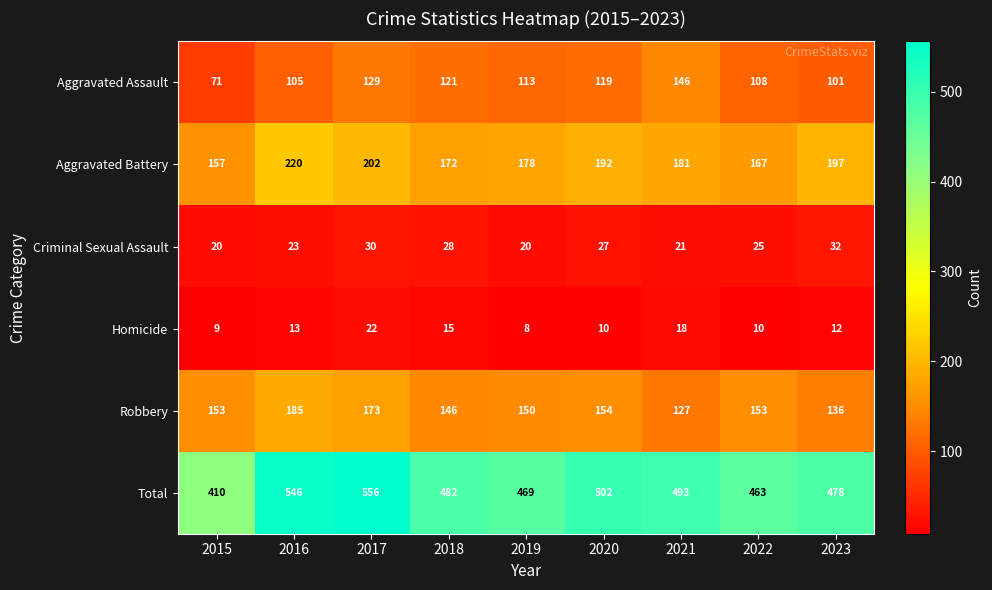

What is the difference between the maximum and second lowest values in the Homicide series?

13